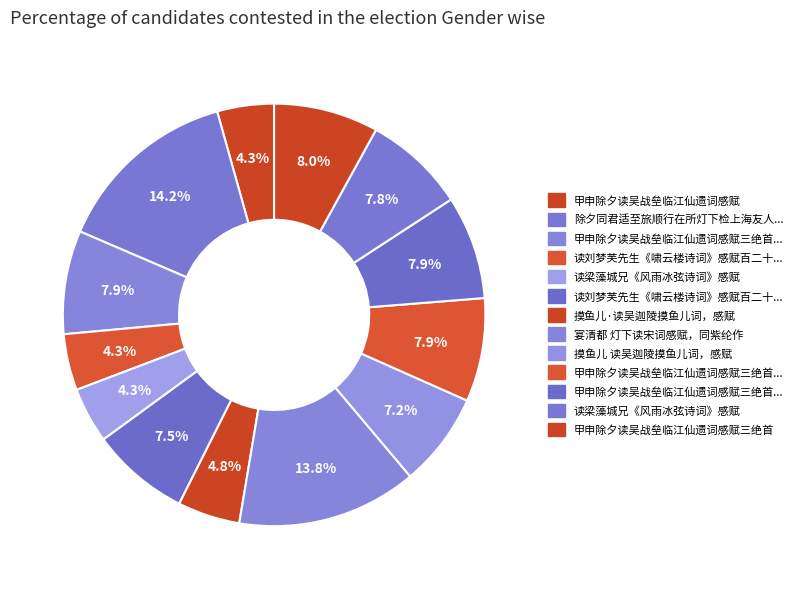

How many slices are in this pie chart?

13